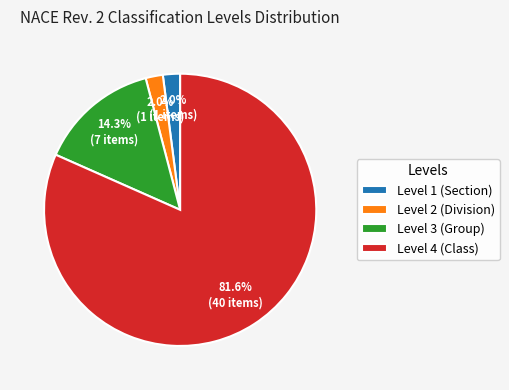

Which slice is the largest?

Level 4